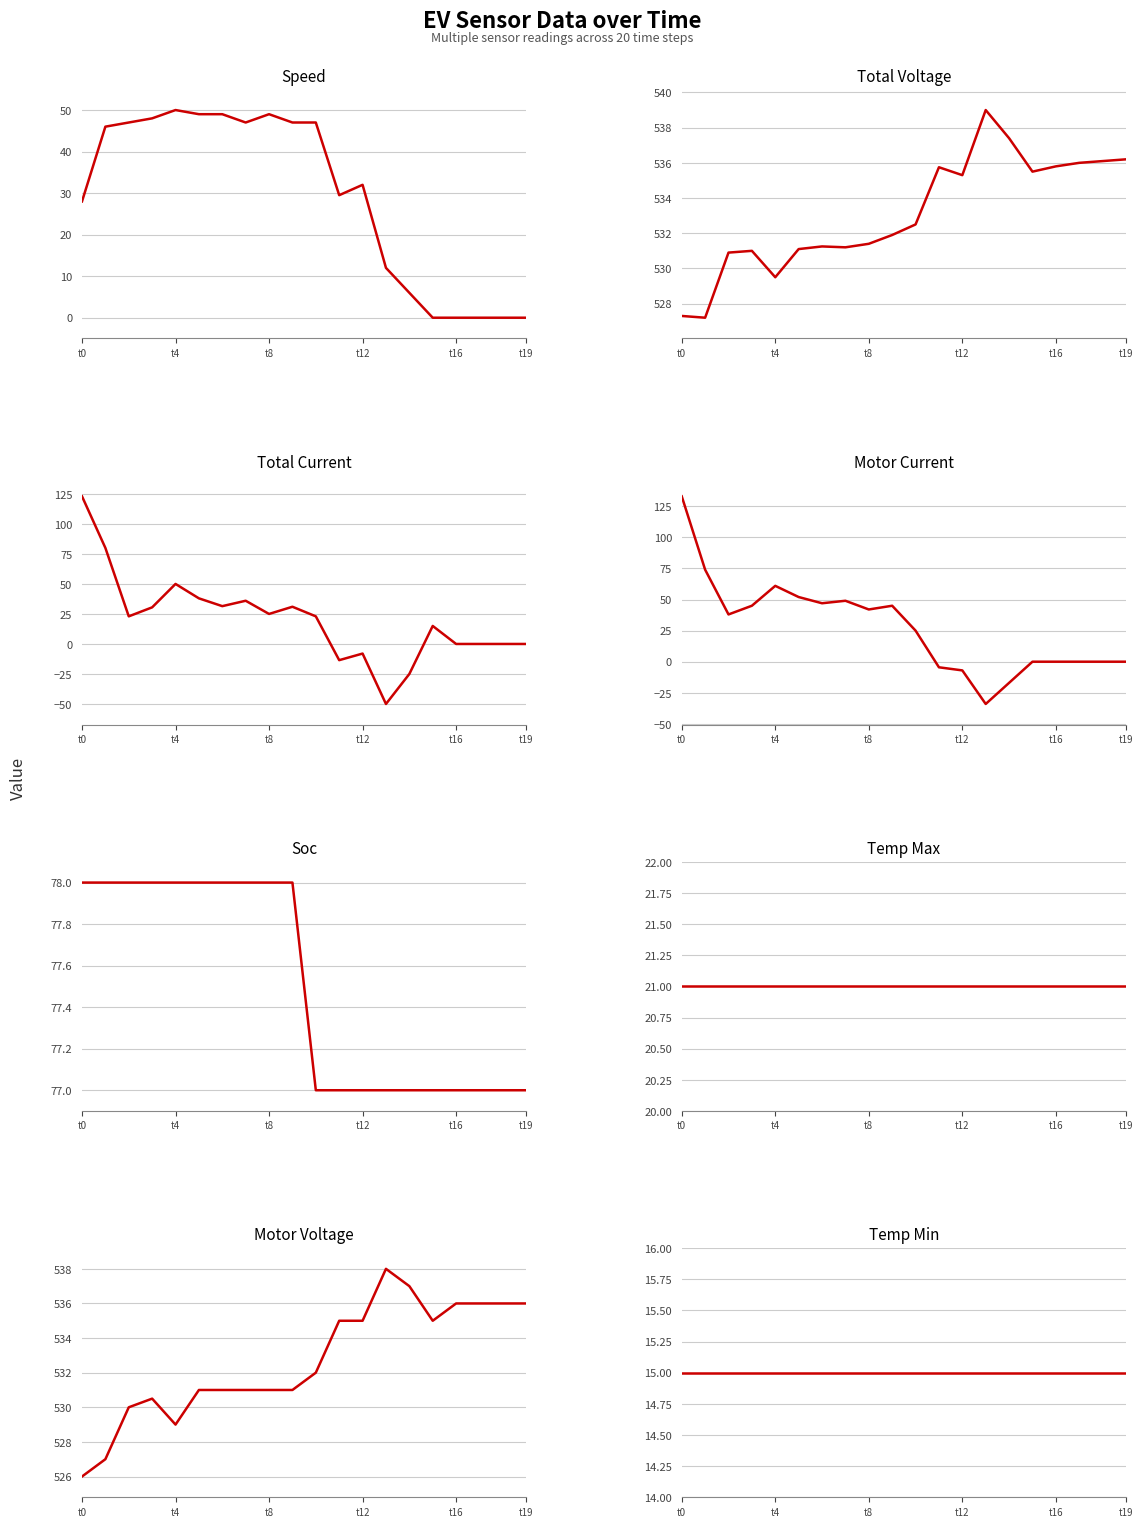

True or false: total_current has a value of 9.6 at 10.

False